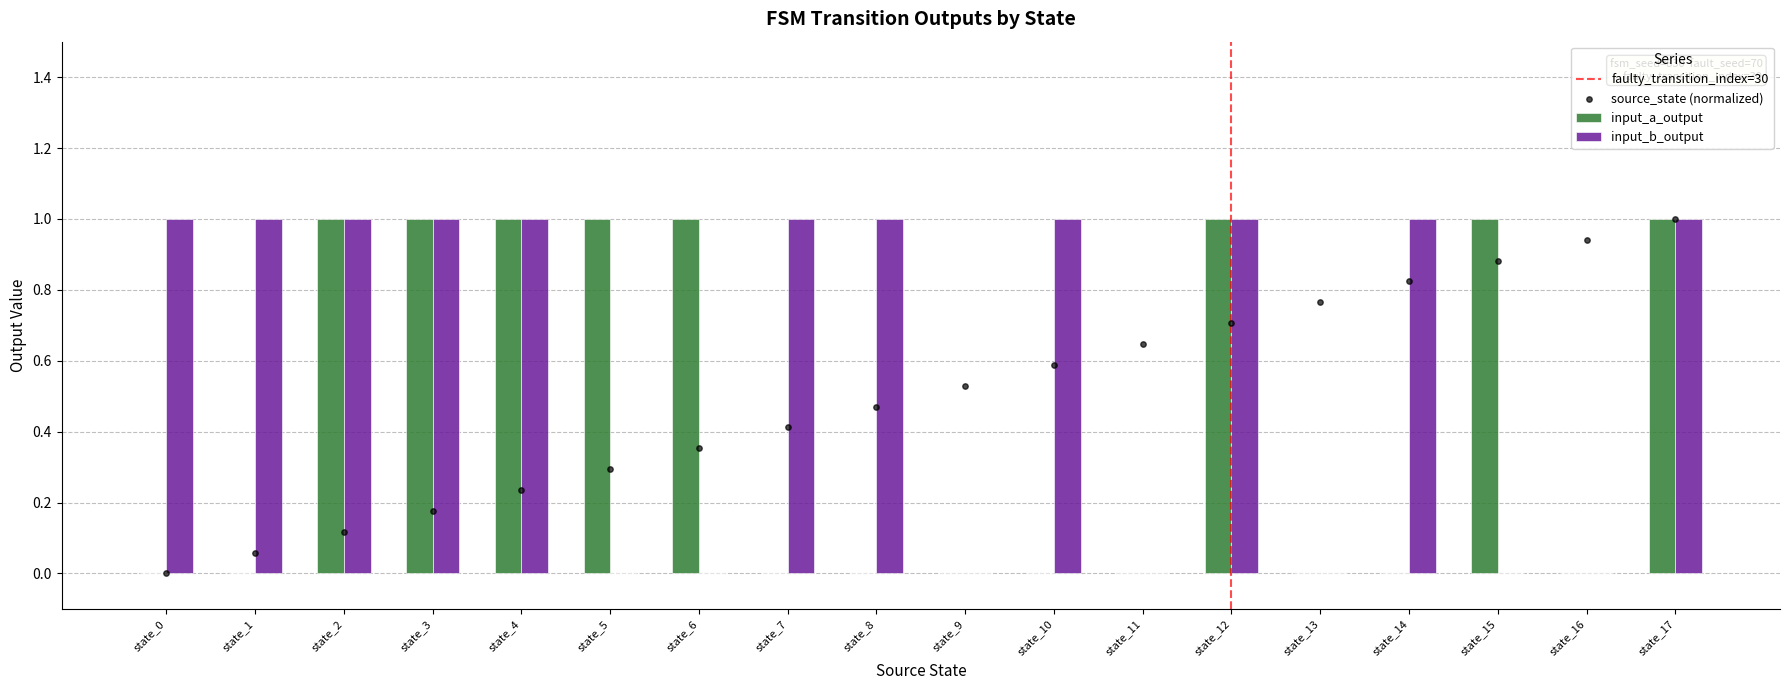

Which series reaches the minimum Y coordinate?

input_a_output